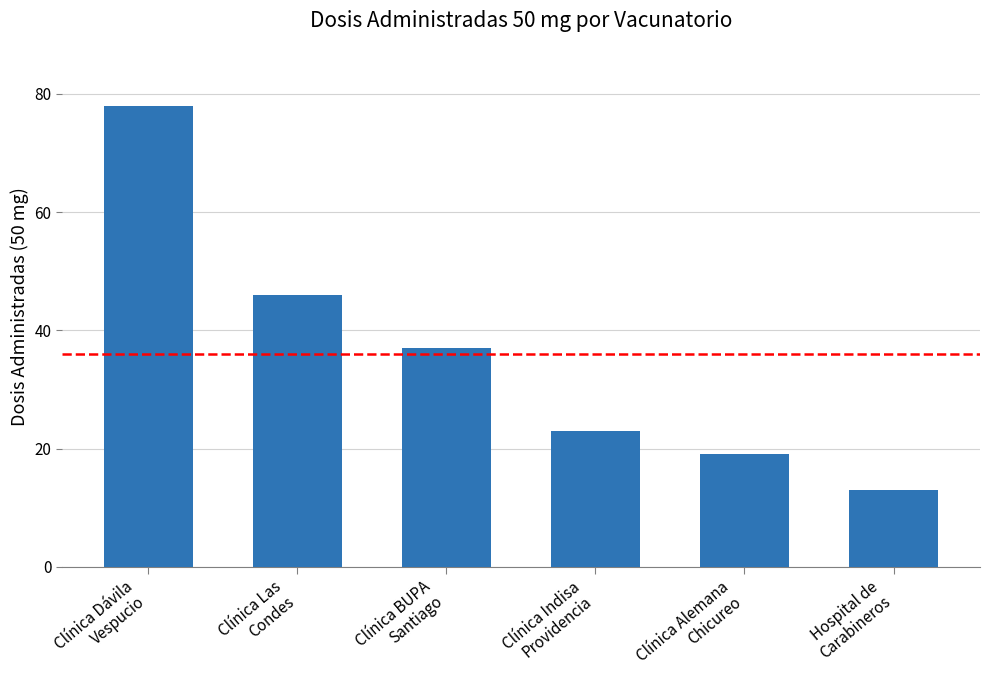

What is the change in value from Clínica Dávila
Vespucio to Clínica Indisa
Providencia?

-55